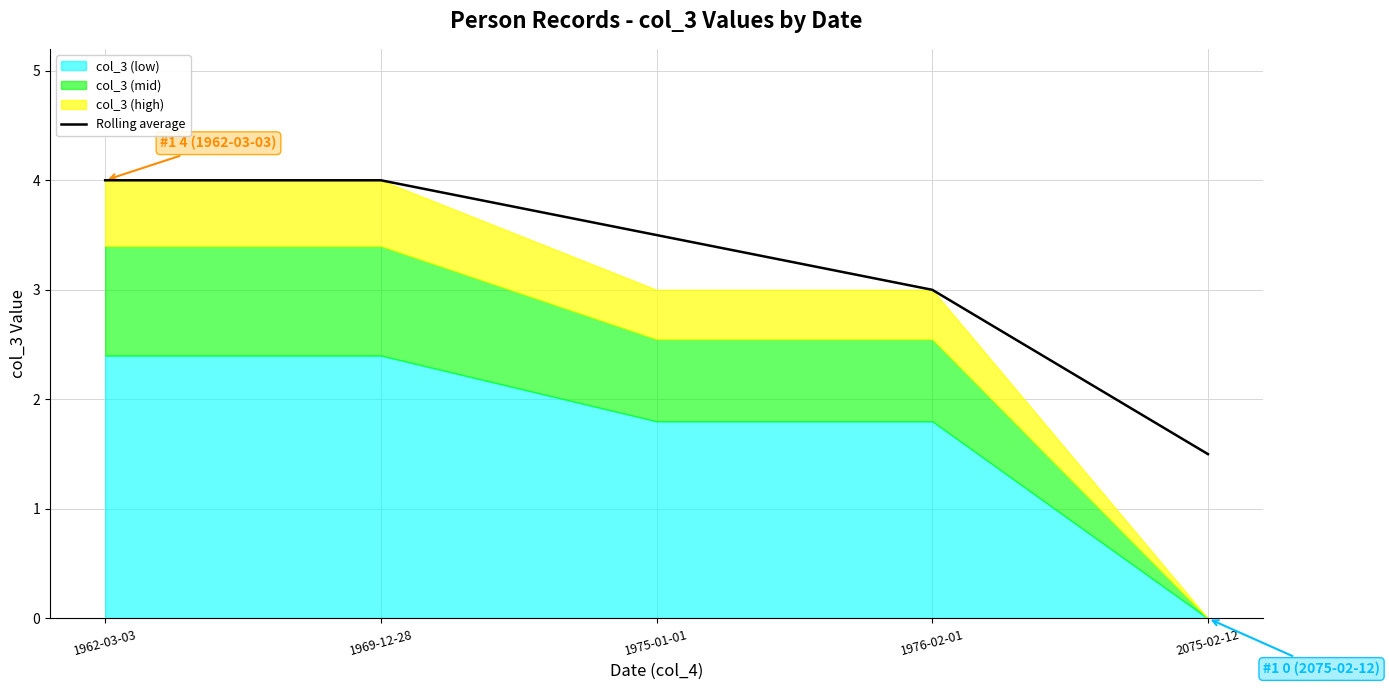

How many values are between 3 and 4?

4